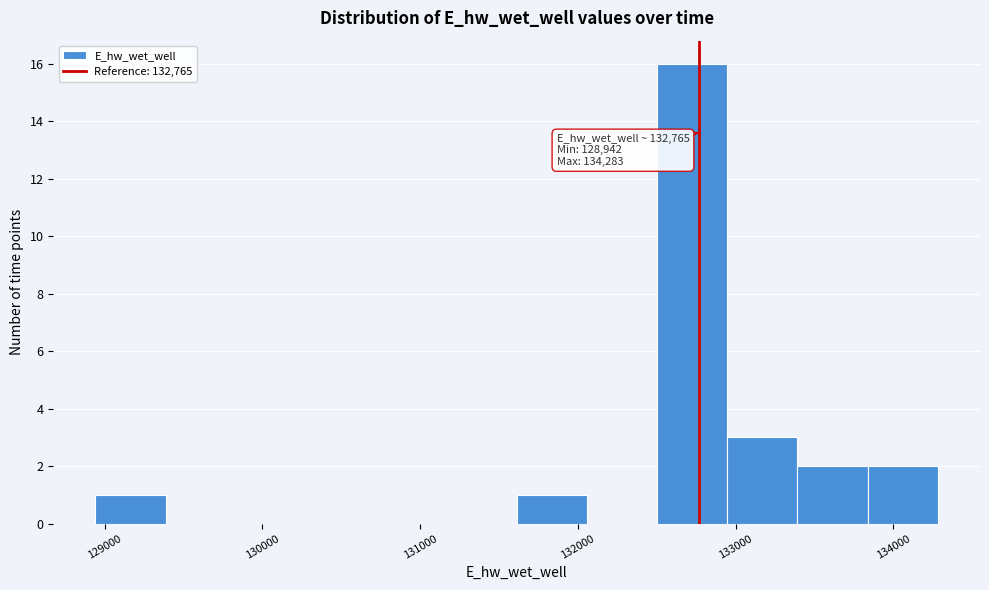

Over which range of the x-axis is the bar tallest?

132500 to 132900